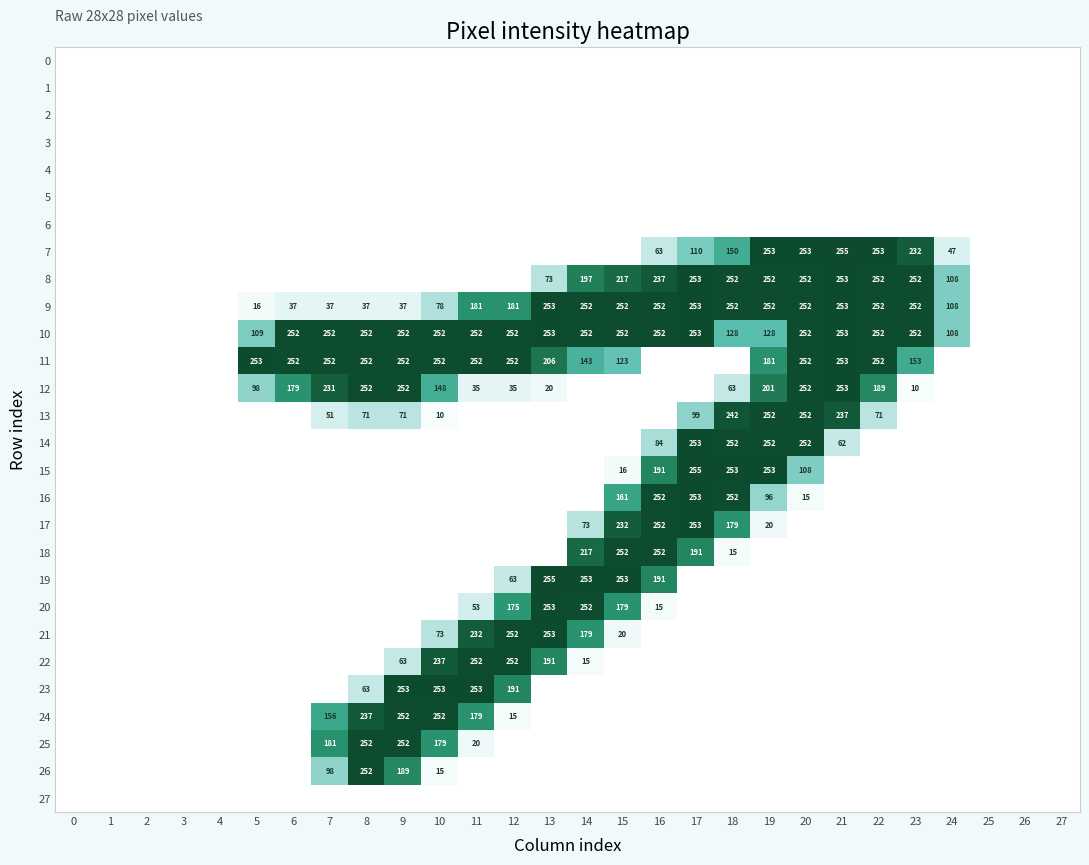

Which has a higher value, 11 or 27?

11